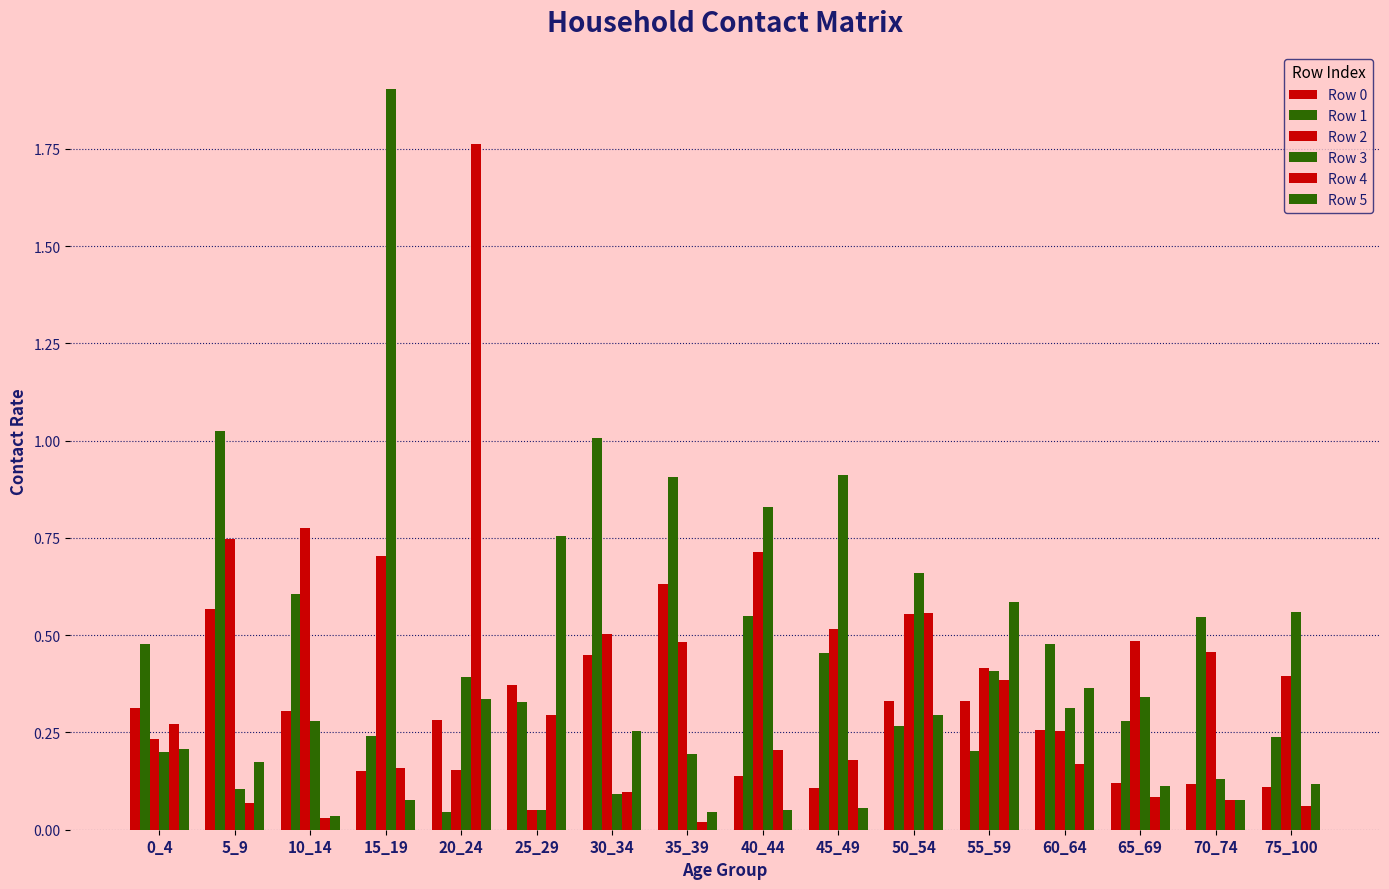

Reading left to right, list all the values displayed in this chart.

Row 0: 0.3	0.6	0.3	0.2	0.3	0.4	0.4	0.6	0.1	0.1	0.3	0.3	0.3	0.1	0.1	0.1
Row 1: 0.5	1.0	0.6	0.2	0.0	0.3	1.0	0.9	0.5	0.5	0.3	0.2	0.5	0.3	0.5	0.2
Row 2: 0.2	0.7	0.8	0.7	0.2	0.1	0.5	0.5	0.7	0.5	0.6	0.4	0.3	0.5	0.5	0.4
Row 3: 0.2	0.1	0.3	1.9	0.4	0.0	0.1	0.2	0.8	0.9	0.7	0.4	0.3	0.3	0.1	0.6
Row 4: 0.3	0.1	0.0	0.2	1.8	0.3	0.1	0.0	0.2	0.2	0.6	0.4	0.2	0.1	0.1	0.1
Row 5: 0.2	0.2	0.0	0.1	0.3	0.8	0.3	0.0	0.1	0.1	0.3	0.6	0.4	0.1	0.1	0.1